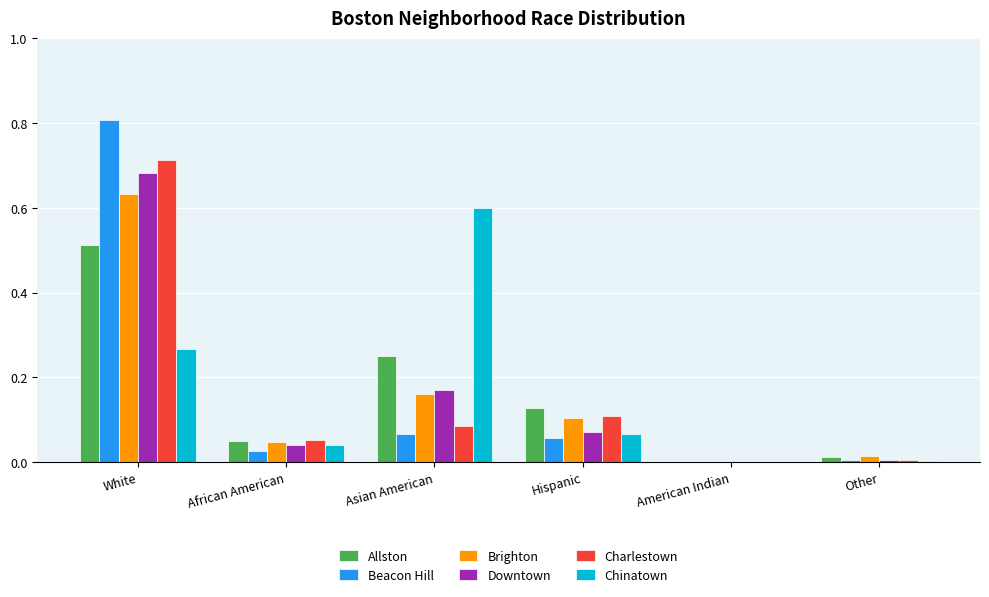

At which label does Chinatown reach its peak?

Asian American